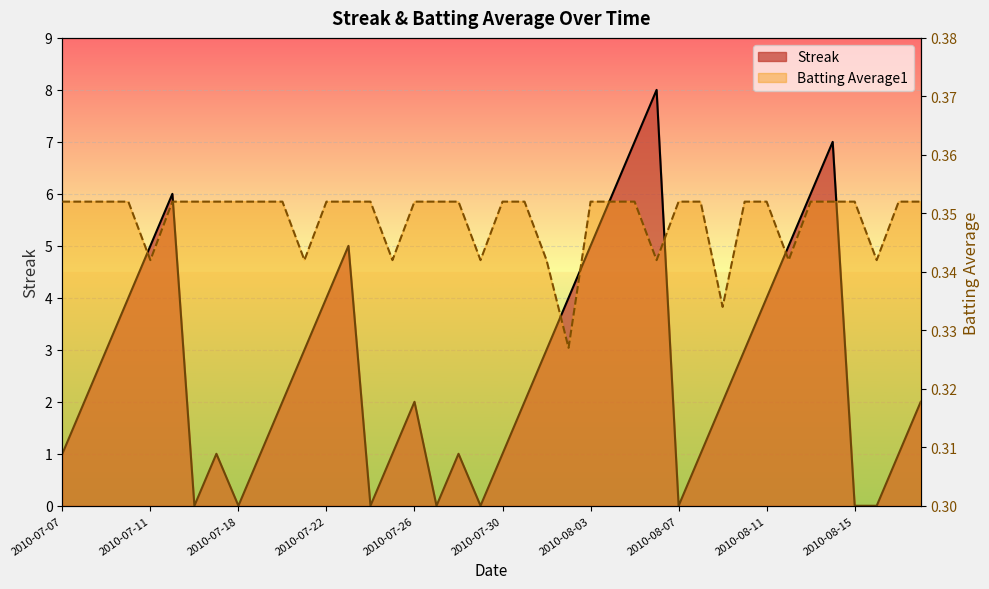

Reading left to right, extract all data points from this chart.

Streak: 1.0	2.0	3.0	4.0	5.0	6.0	0.0	1.0	0.0	1.0	2.0	3.0	4.0	5.0	0.0	1.0	2.0	0.0	1.0	0.0	1.0	2.0	3.0	4.0	5.0	6.0	7.0	8.0	0.0	1.0	2.0	3.0	4.0	5.0	6.0	7.0	0.0	0.0	1.0	2.0
Batting Average1: 0.4	0.4	0.4	0.4	0.3	0.4	0.4	0.4	0.4	0.4	0.4	0.3	0.4	0.4	0.4	0.3	0.4	0.4	0.4	0.3	0.4	0.4	0.3	0.3	0.4	0.4	0.4	0.3	0.4	0.4	0.3	0.4	0.4	0.3	0.4	0.4	0.4	0.3	0.4	0.4